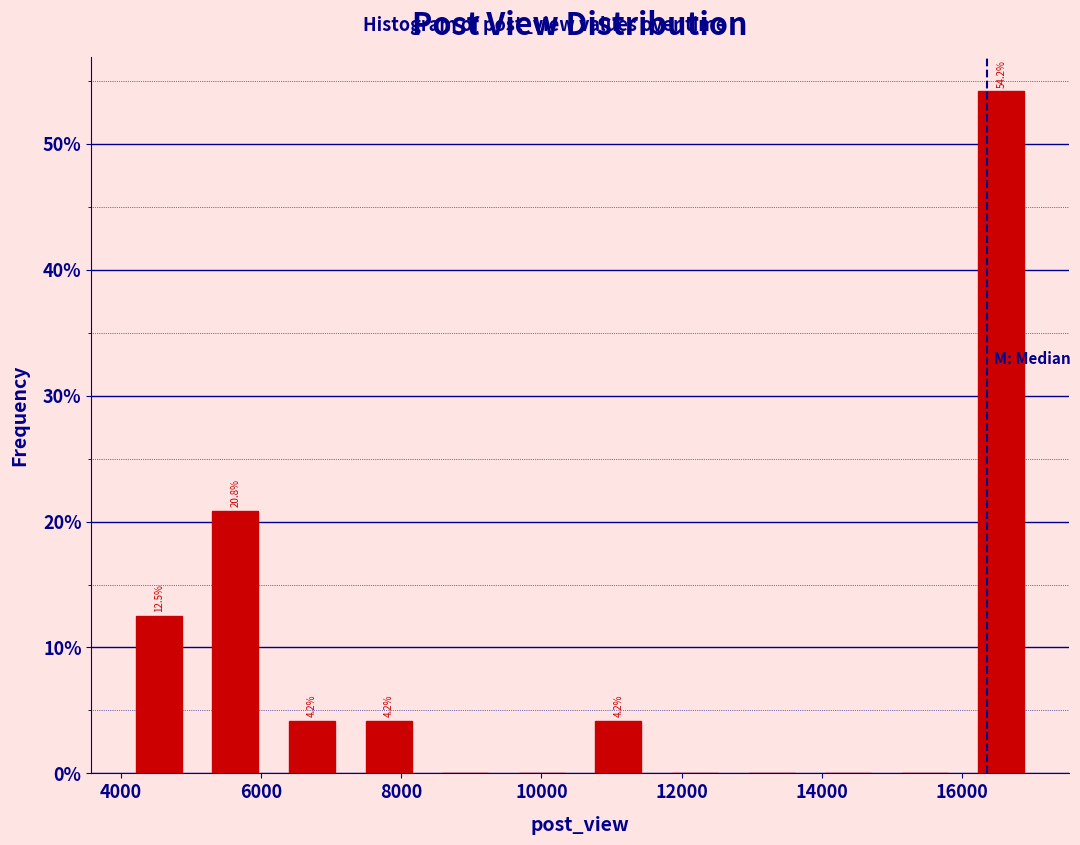

Which range on the x-axis has the tallest bar?

16000 to 17200